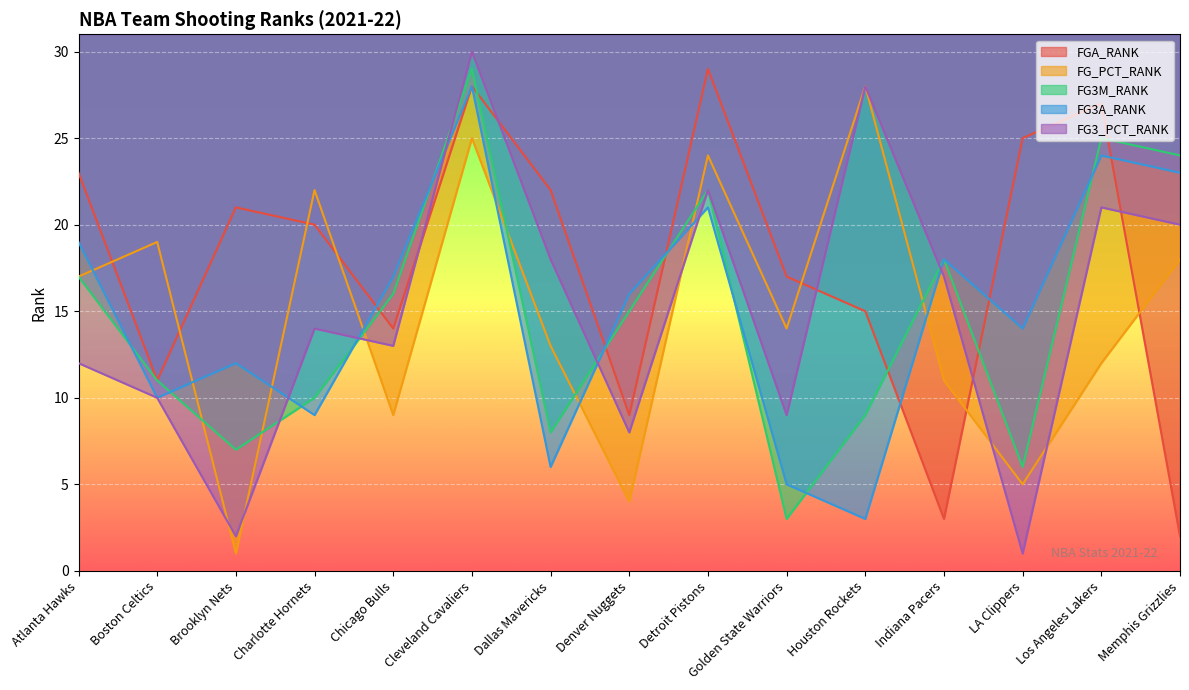

True or false: FG3A_RANK has more than 2 interior local peaks.

True